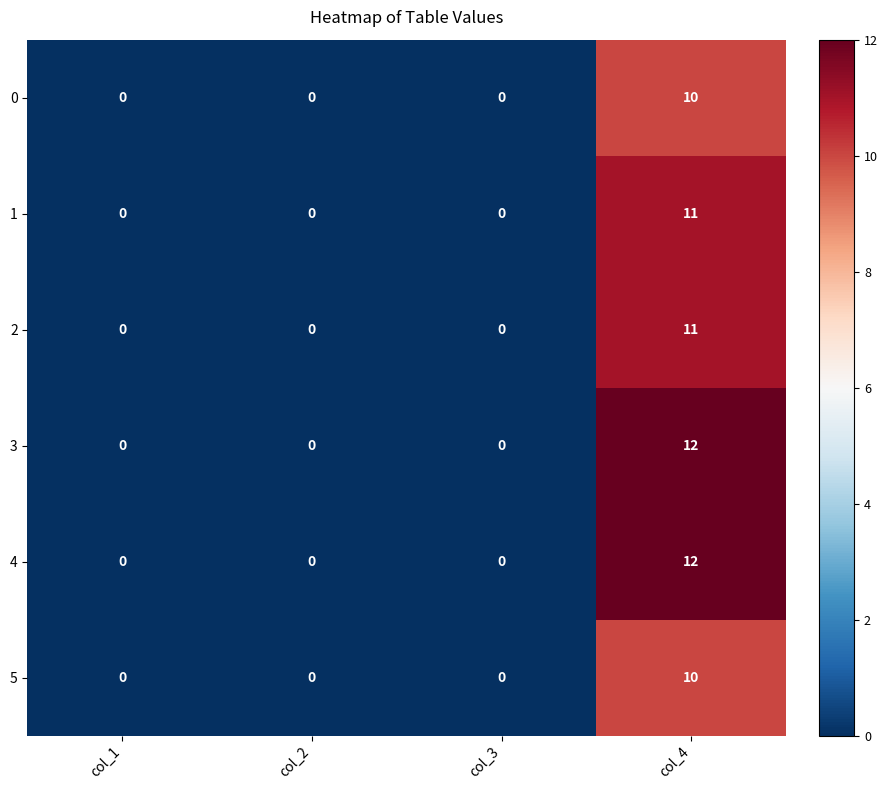

Is it true that 1 equals 4 at col_4?

False